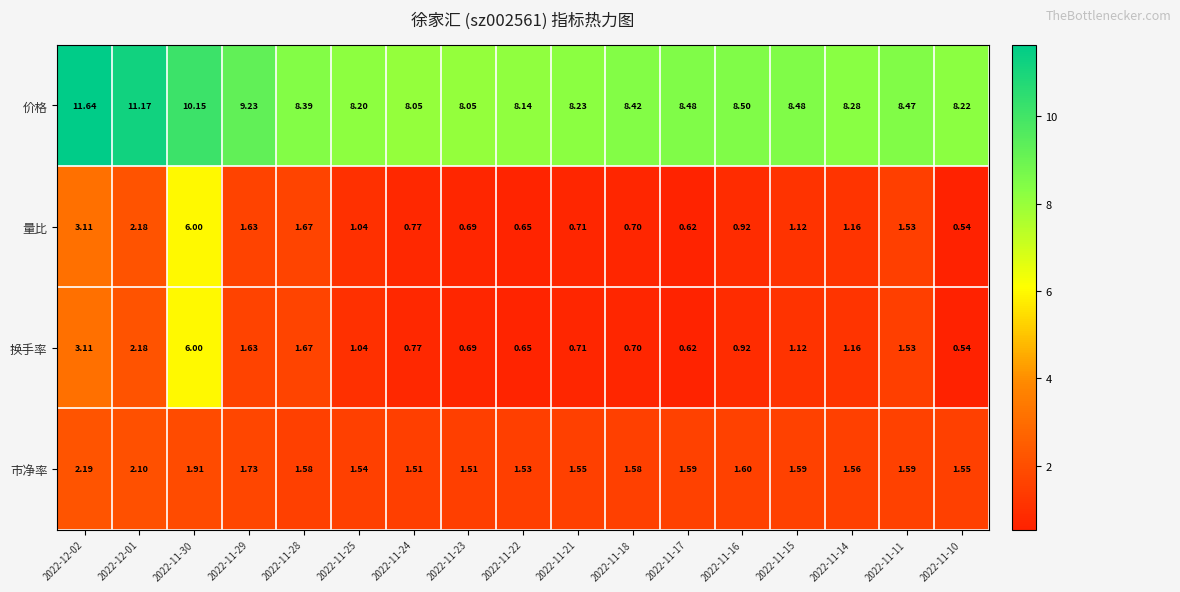

Is the value of 量比 at 2022-11-11 greater than the value of 市净率 at 2022-11-14?

No